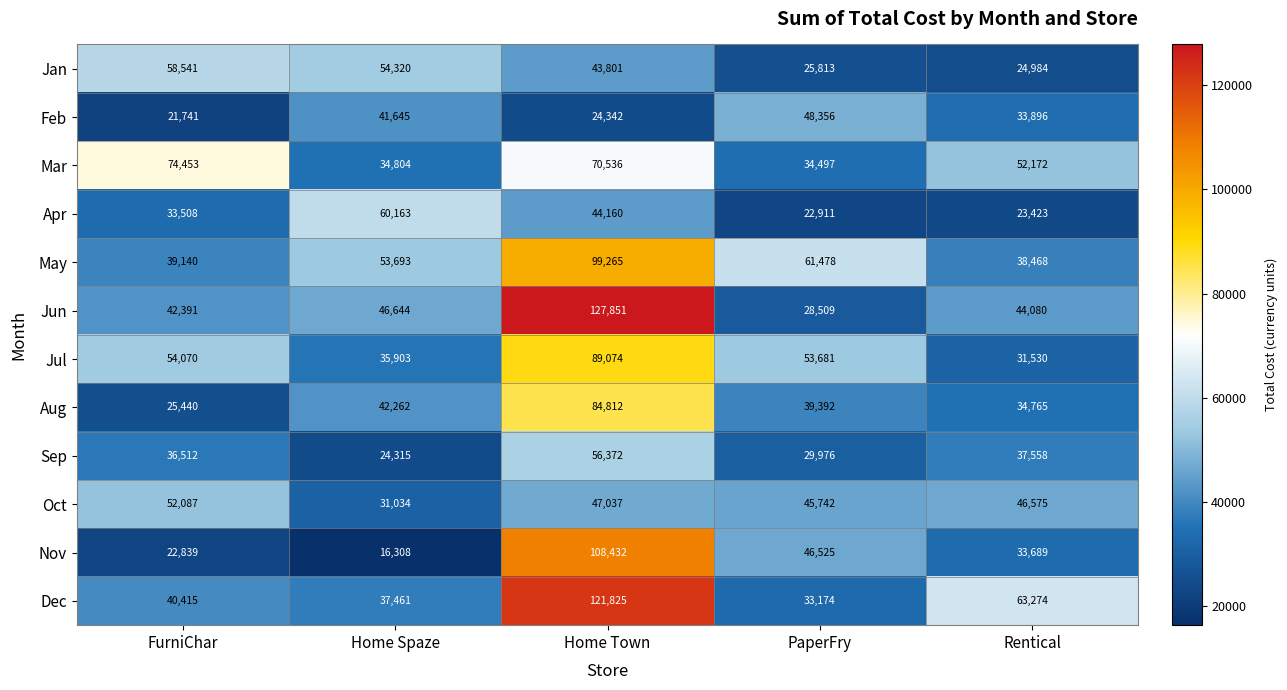

What is the difference between the maximum and minimum values in the Sep series?

32057